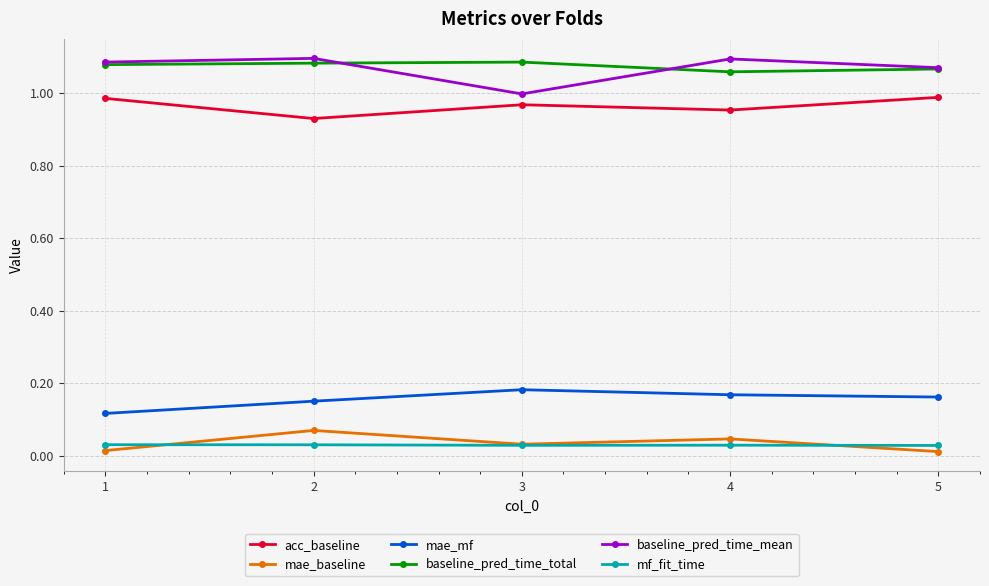

Is the value of acc_baseline at 2 greater than the value of mae_baseline at 5?

Yes